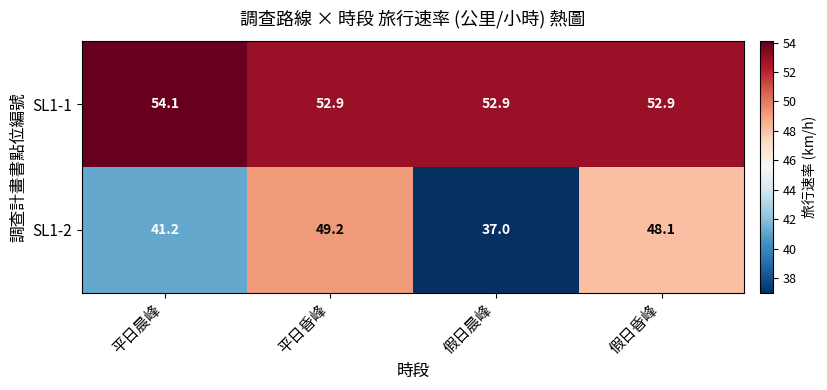

List the series in order of their peak value, lowest first.

SL1-2, SL1-1